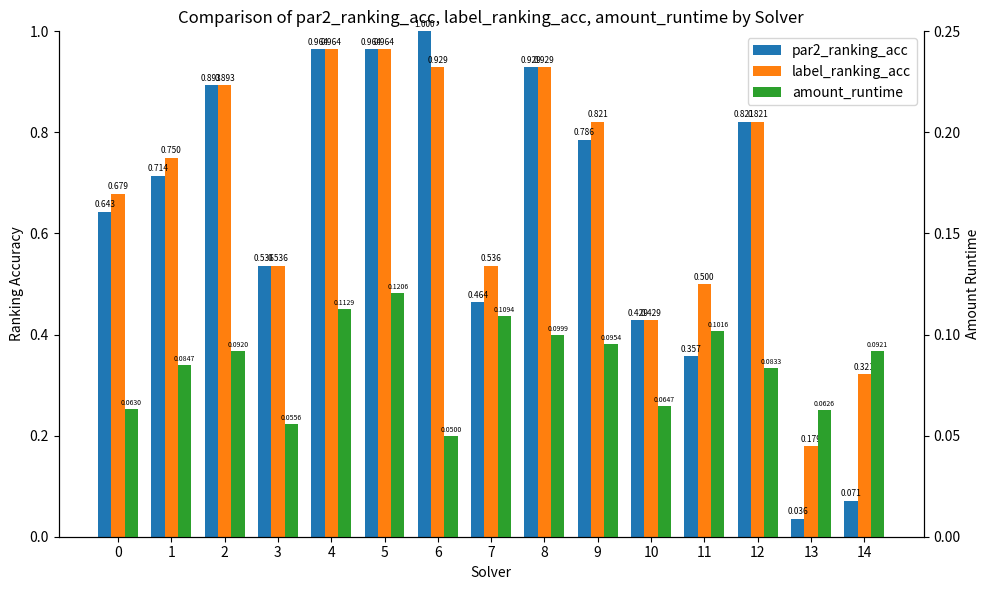

What is the sum of the amount_runtime values at 8 and 12?

0.2